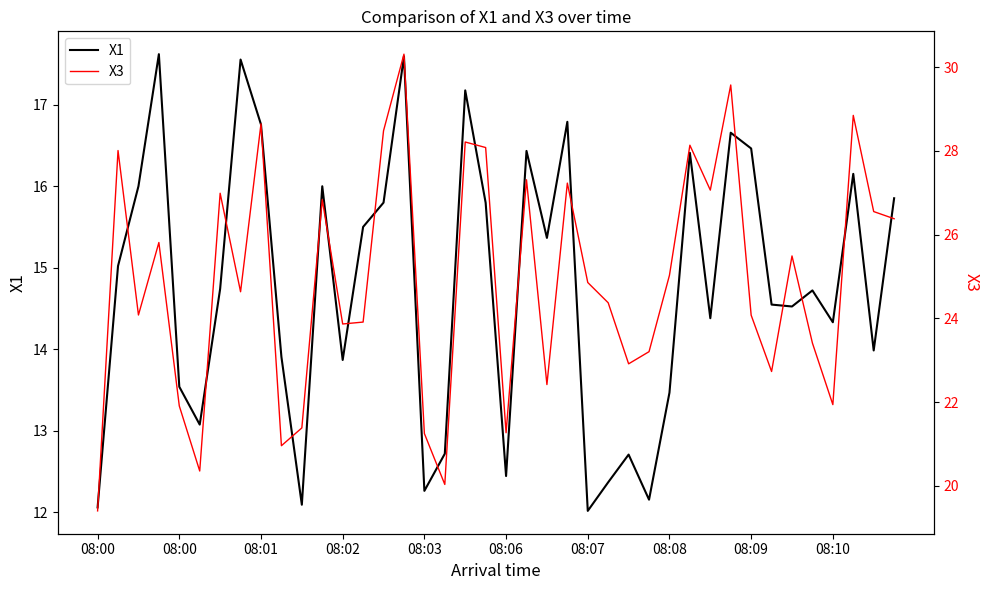

Which category has the lowest value in the X3 series?

08:00